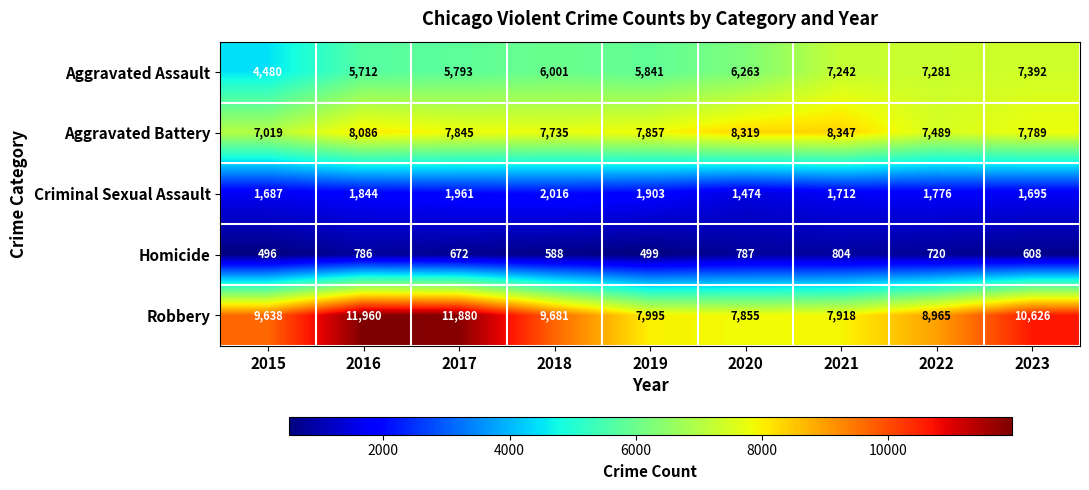

What is the difference between the highest and lowest values at 2018?

9093